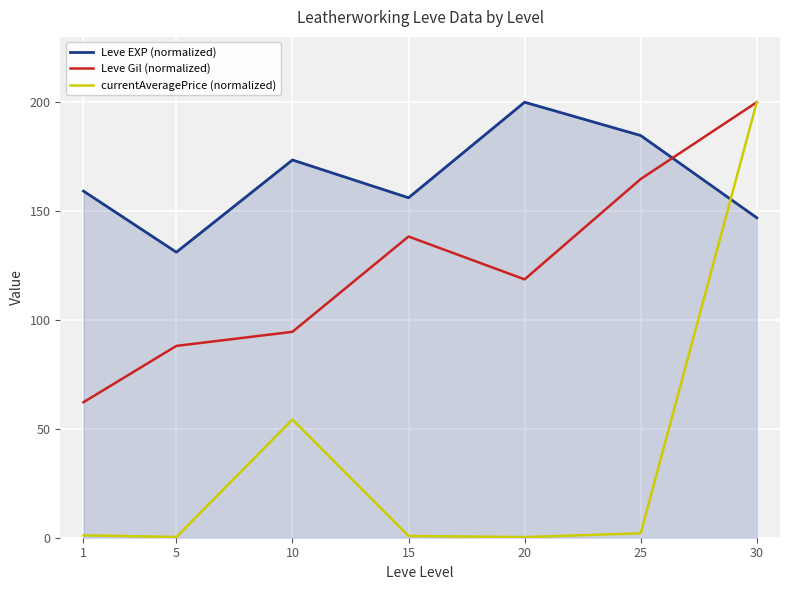

What are all the series names shown in the legend?

Leve EXP (normalized), Leve Gil (normalized), currentAveragePrice (normalized)